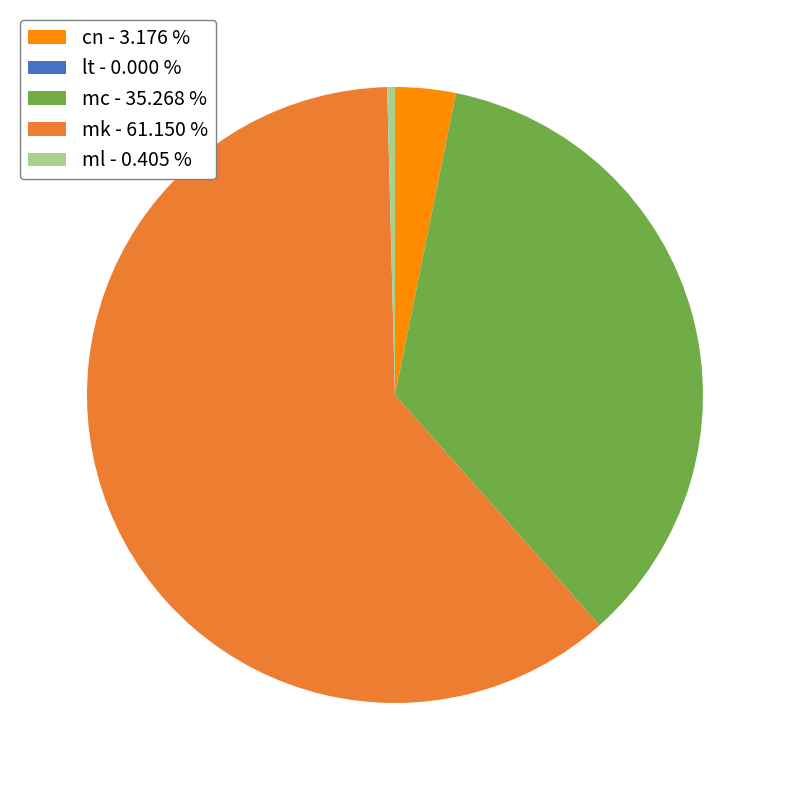

True or false: cn accounts for 3% of the total.

True